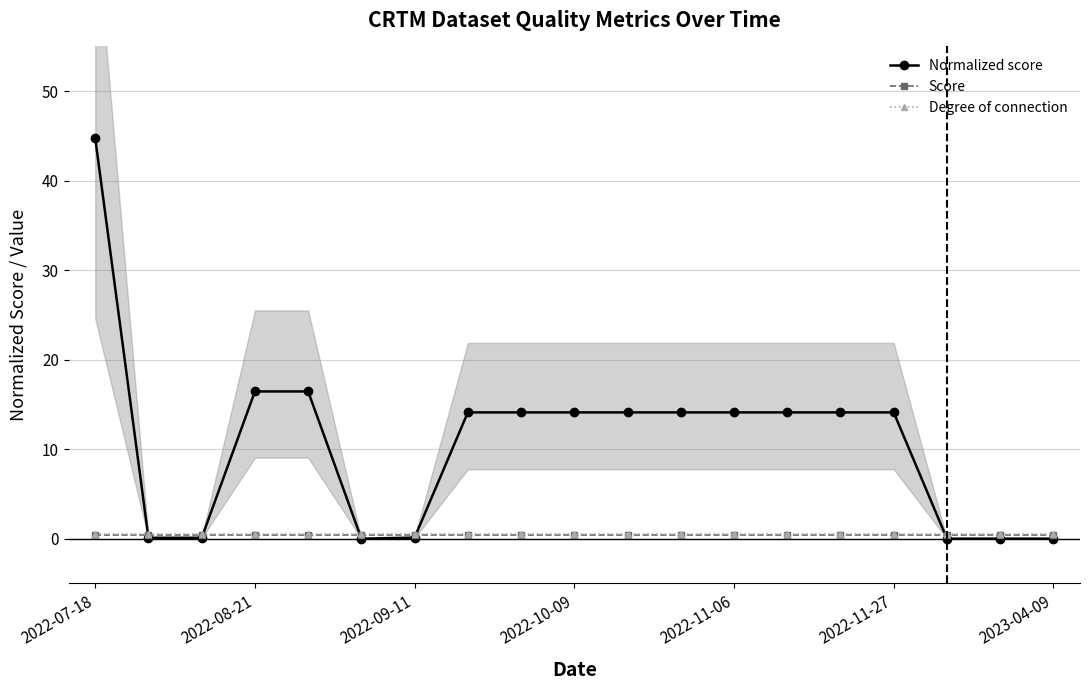

The value of Normalized score at 2023-04-09 is 0.0. True or false?

True